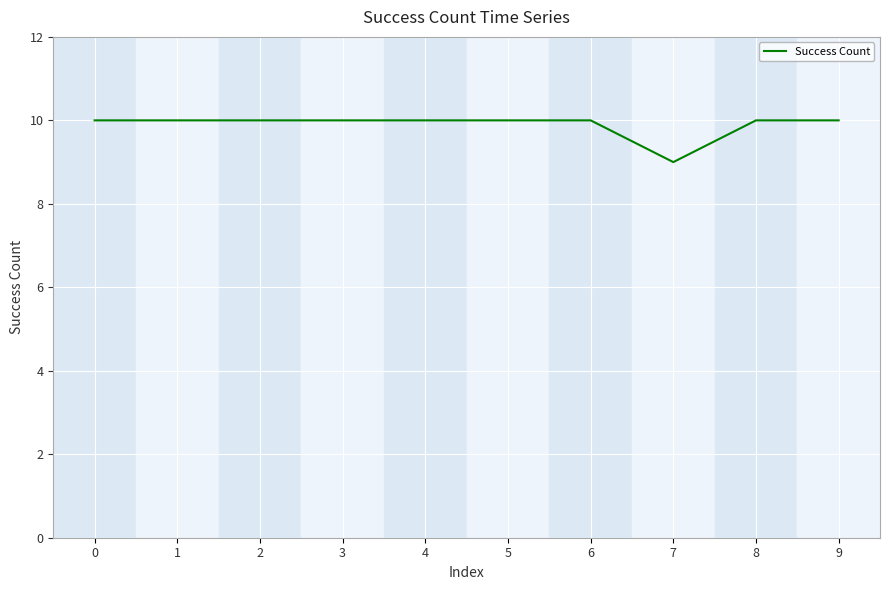

How many series are shown in this chart?

1